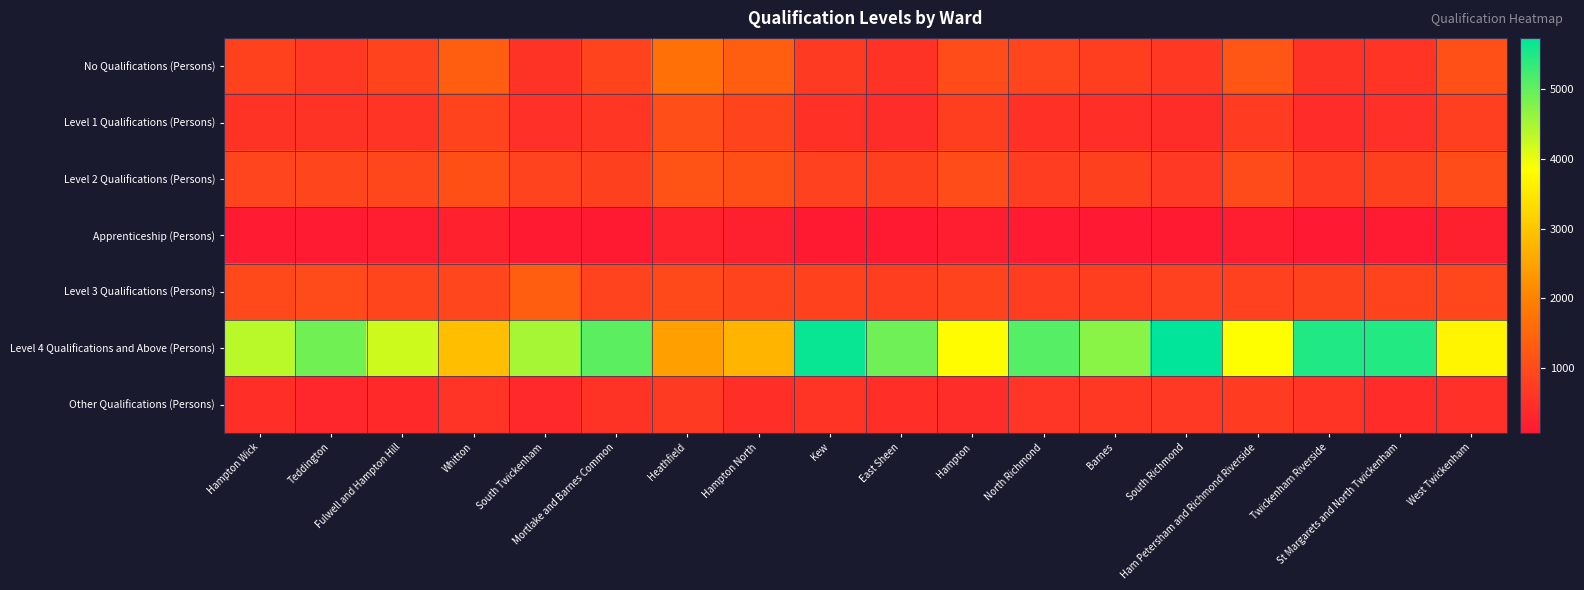

Reading right to left, list all the values displayed in this chart.

No Qualifications (Persons): West Twickenham=1100	St Margarets and North Twickenham=572	Twickenham Riverside=536	Ham Petersham and Richmond Riverside=1175	South Richmond=640	Barnes=744	North Richmond=881	Hampton=1009	East Sheen=523	Kew=682	Hampton North=1334	Heathfield=1682	Mortlake and Barnes Common=858	South Twickenham=525	Whitton=1335	Fulwell and Hampton Hill=866	Teddington=643	Hampton Wick=810
Level 1 Qualifications (Persons): West Twickenham=783	St Margarets and North Twickenham=504	Twickenham Riverside=421	Ham Petersham and Richmond Riverside=712	South Richmond=449	Barnes=471	North Richmond=510	Hampton=762	East Sheen=442	Kew=514	Hampton North=866	Heathfield=1060	Mortlake and Barnes Common=600	South Twickenham=491	Whitton=854	Fulwell and Hampton Hill=565	Teddington=535	Hampton Wick=536
Level 2 Qualifications (Persons): West Twickenham=1020	St Margarets and North Twickenham=794	Twickenham Riverside=696	Ham Petersham and Richmond Riverside=965	South Richmond=659	Barnes=792	North Richmond=737	Hampton=1029	East Sheen=795	Kew=798	Hampton North=1076	Heathfield=1143	Mortlake and Barnes Common=788	South Twickenham=842	Whitton=1084	Fulwell and Hampton Hill=929	Teddington=887	Hampton Wick=882
Apprenticeship (Persons): West Twickenham=191	St Margarets and North Twickenham=109	Twickenham Riverside=66	Ham Petersham and Richmond Riverside=155	South Richmond=78	Barnes=71	North Richmond=112	Hampton=149	East Sheen=78	Kew=87	Hampton North=193	Heathfield=256	Mortlake and Barnes Common=87	South Twickenham=87	Whitton=233	Fulwell and Hampton Hill=147	Teddington=100	Hampton Wick=105
Level 3 Qualifications (Persons): West Twickenham=927	St Margarets and North Twickenham=866	Twickenham Riverside=833	Ham Petersham and Richmond Riverside=802	South Richmond=805	Barnes=763	North Richmond=738	Hampton=871	East Sheen=758	Kew=810	Hampton North=872	Heathfield=960	Mortlake and Barnes Common=850	South Twickenham=1334	Whitton=906	Fulwell and Hampton Hill=897	Teddington=973	Hampton Wick=955
Level 4 Qualifications and Above (Persons): West Twickenham=3710	St Margarets and North Twickenham=5467	Twickenham Riverside=5494	Ham Petersham and Richmond Riverside=3842	South Richmond=5740	Barnes=4712	North Richmond=5107	Hampton=3802	East Sheen=4916	Kew=5665	Hampton North=2754	Heathfield=2454	Mortlake and Barnes Common=5044	South Twickenham=4499	Whitton=2904	Fulwell and Hampton Hill=4218	Teddington=4897	Hampton Wick=4359
Other Qualifications (Persons): West Twickenham=503	St Margarets and North Twickenham=420	Twickenham Riverside=569	Ham Petersham and Richmond Riverside=693	South Richmond=658	Barnes=645	North Richmond=577	Hampton=432	East Sheen=466	Kew=575	Hampton North=485	Heathfield=678	Mortlake and Barnes Common=531	South Twickenham=364	Whitton=550	Fulwell and Hampton Hill=368	Teddington=339	Hampton Wick=485